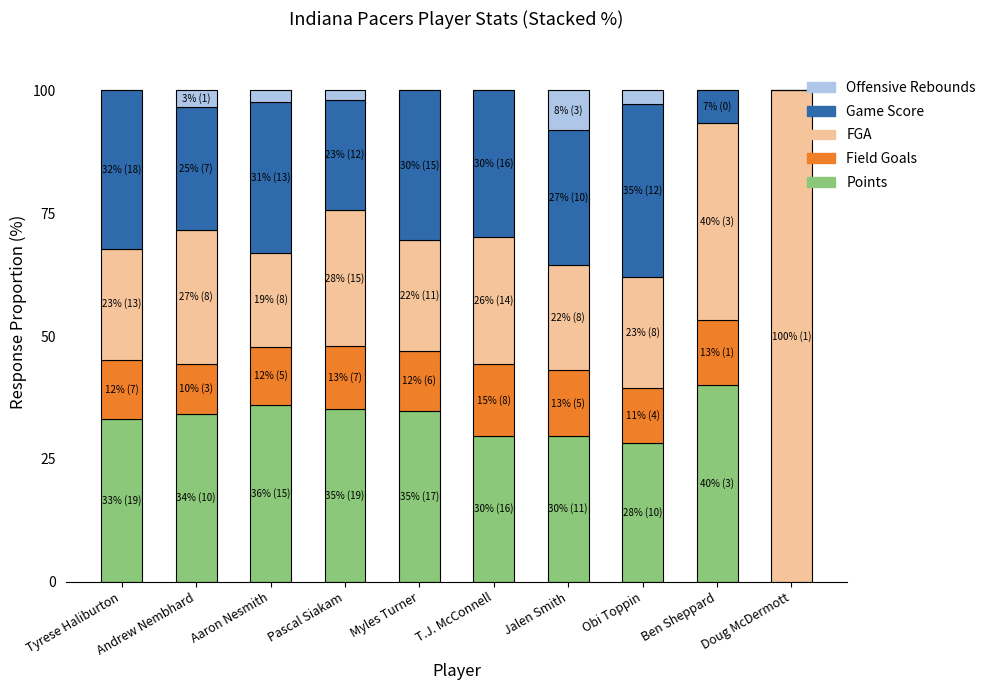

What is the sum of the Points values at T.J. McConnell and Obi Toppin?

57.7